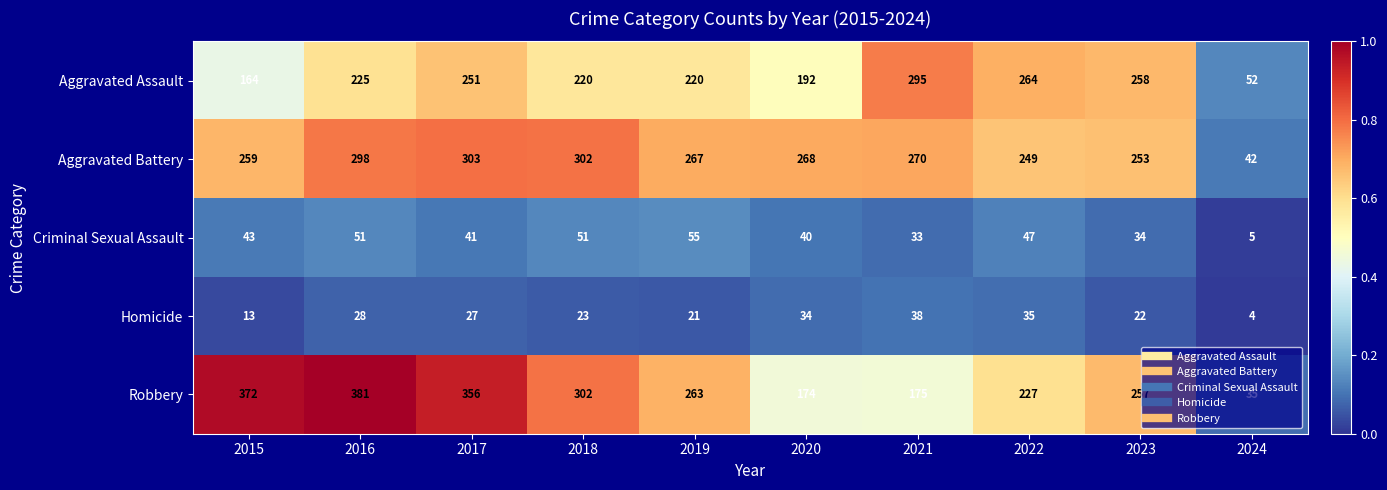

At which label does Aggravated Battery first exceed 268?

2016